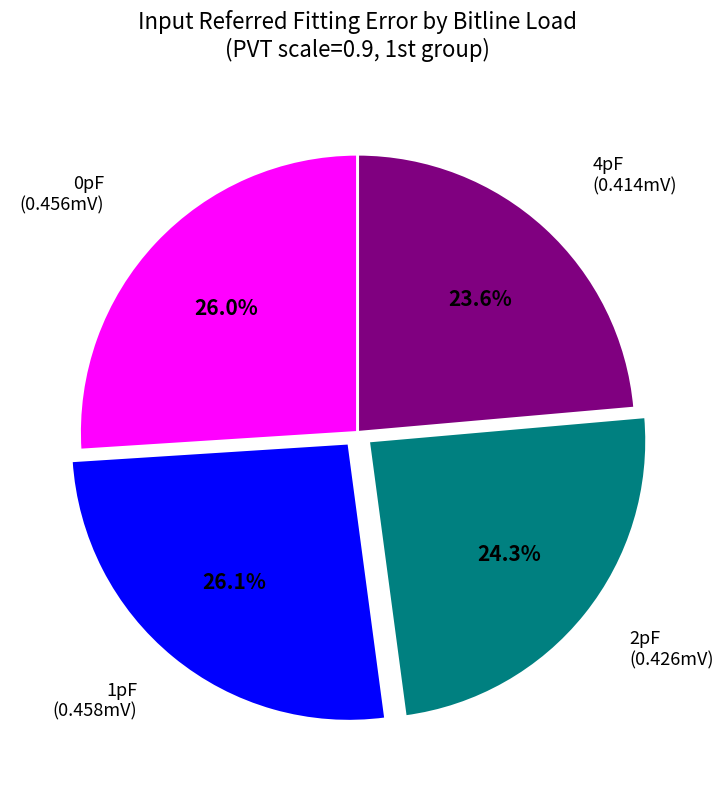

Does any single category account for the majority?

No